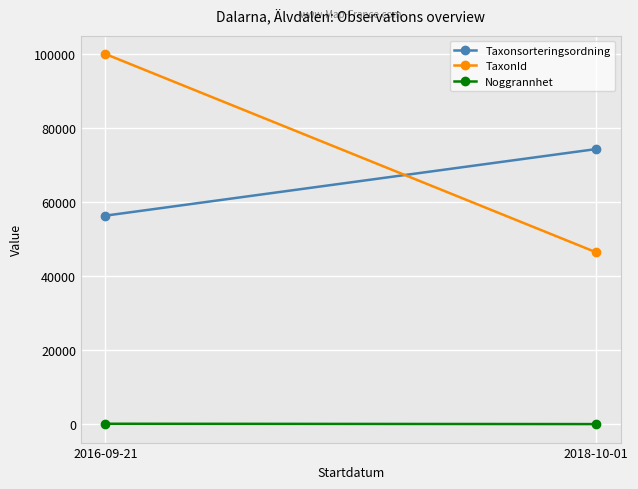

Is the value of Noggrannhet at 2016-09-21 greater than the value of Taxonsorteringsordning at 2016-09-21?

No